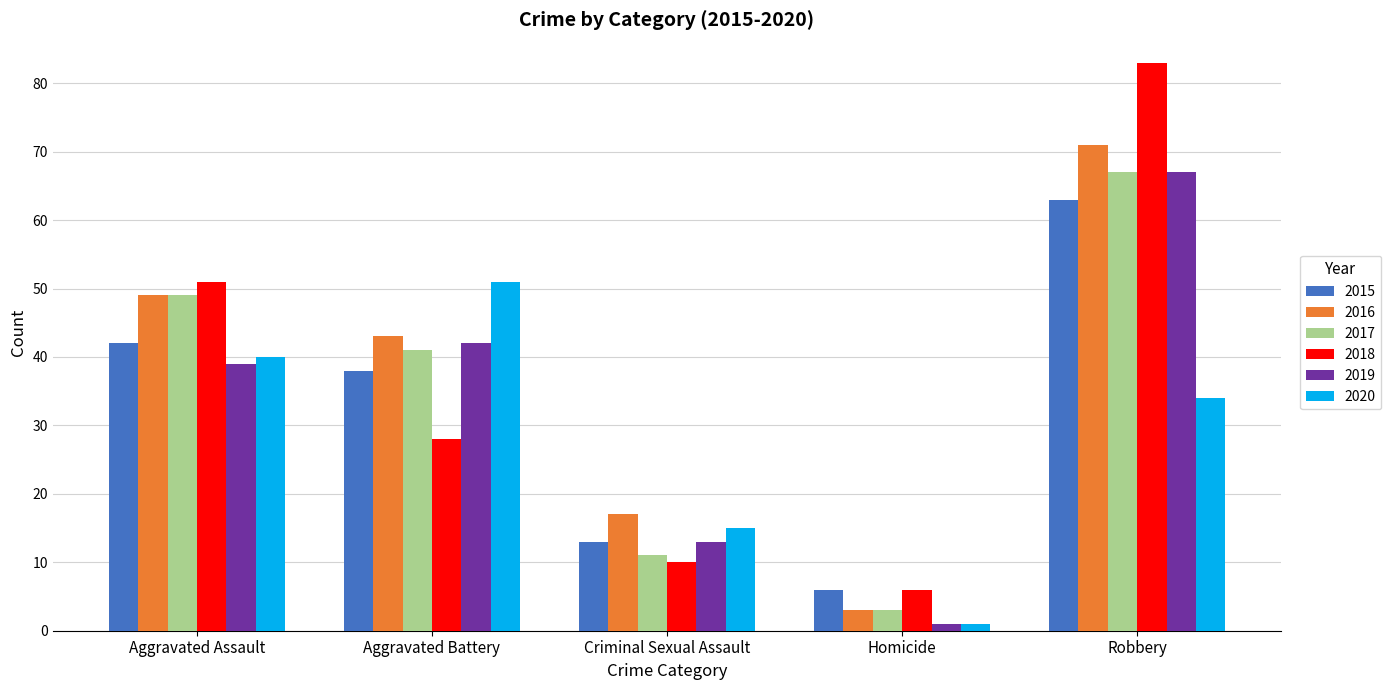

What is the difference between the highest and lowest values at Homicide?

5